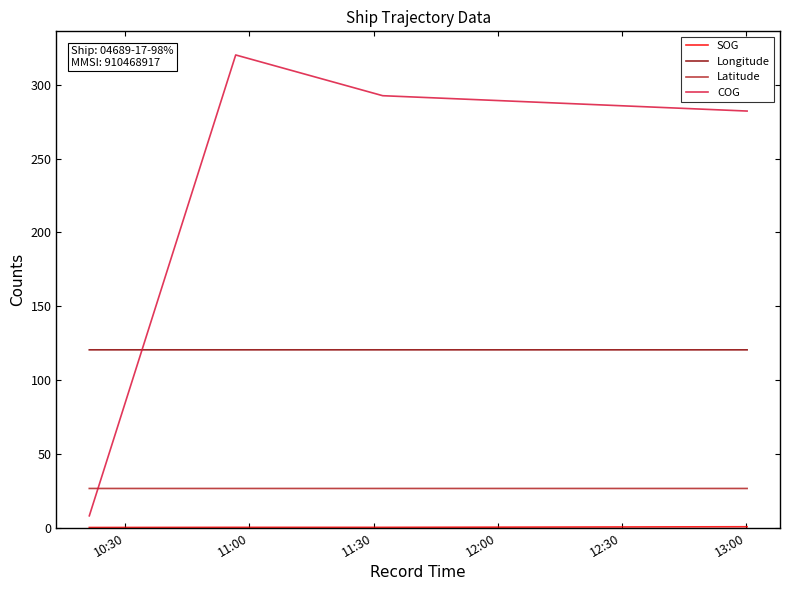

True or false: COG and Longitude cross at least once.

True